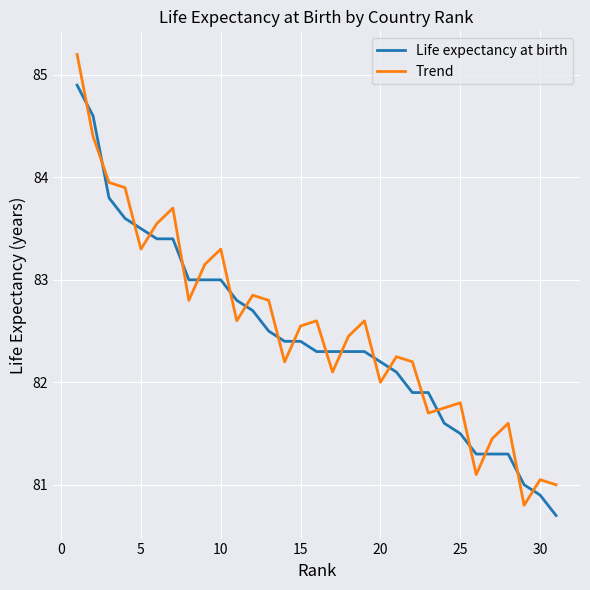

List the series in order of their peak value, lowest first.

Life expectancy at birth, Trend